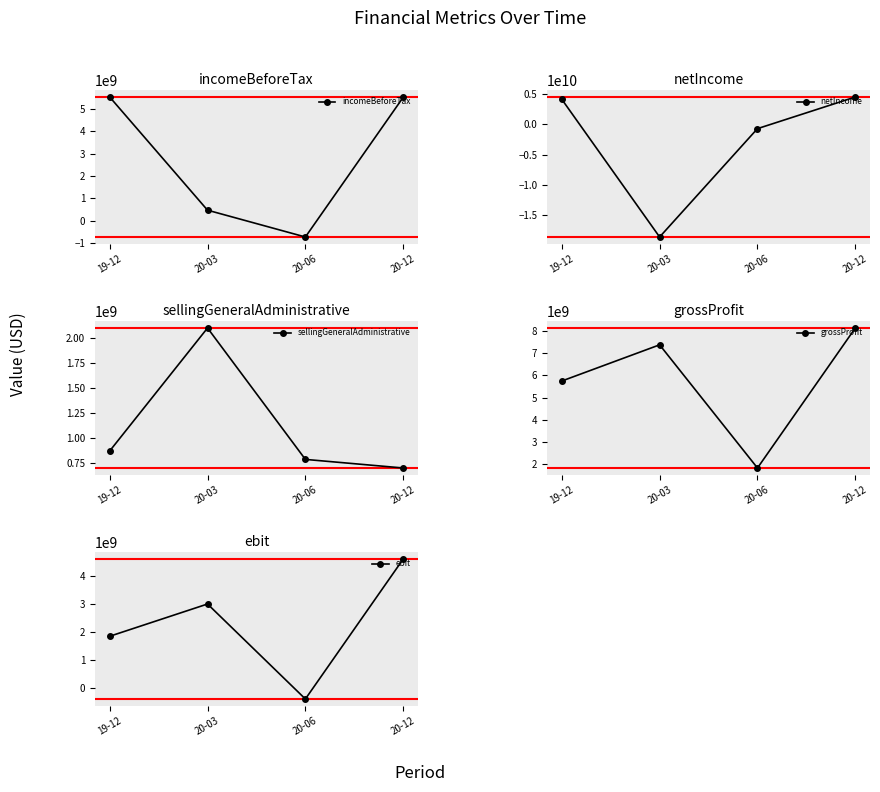

How many intersections are there between incomeBeforeTax and netIncome?

2